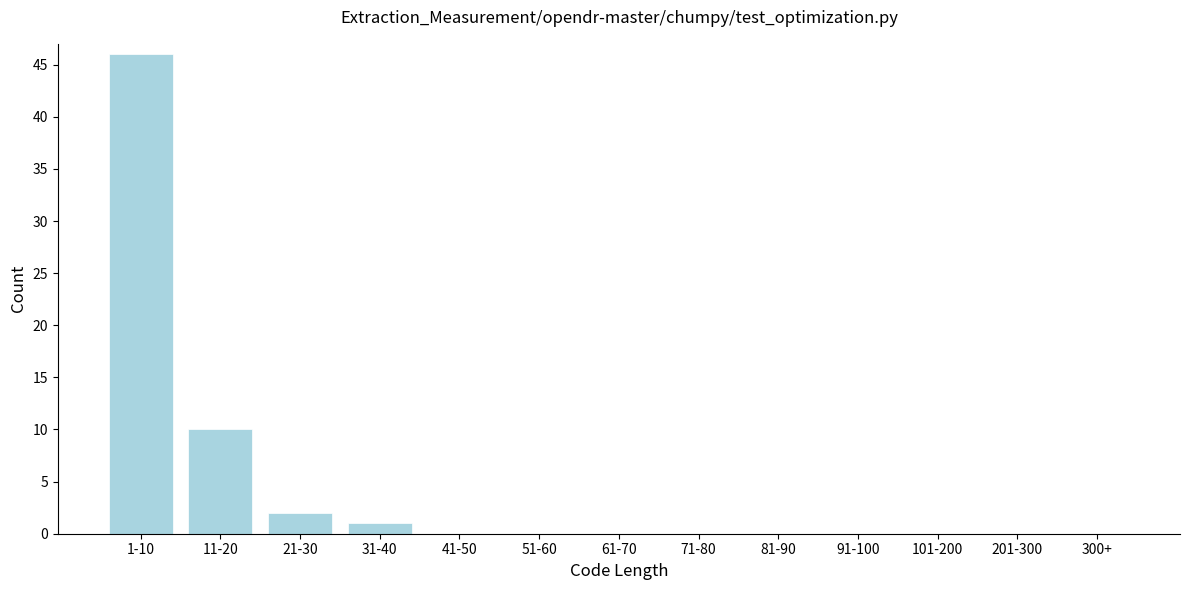

Reading left to right, transcribe all the data shown in this chart.

1-10=46	11-20=10	21-30=2	31-40=1	41-50=0	51-60=0	61-70=0	71-80=0	81-90=0	91-100=0	101-200=0	201-300=0	300+=0